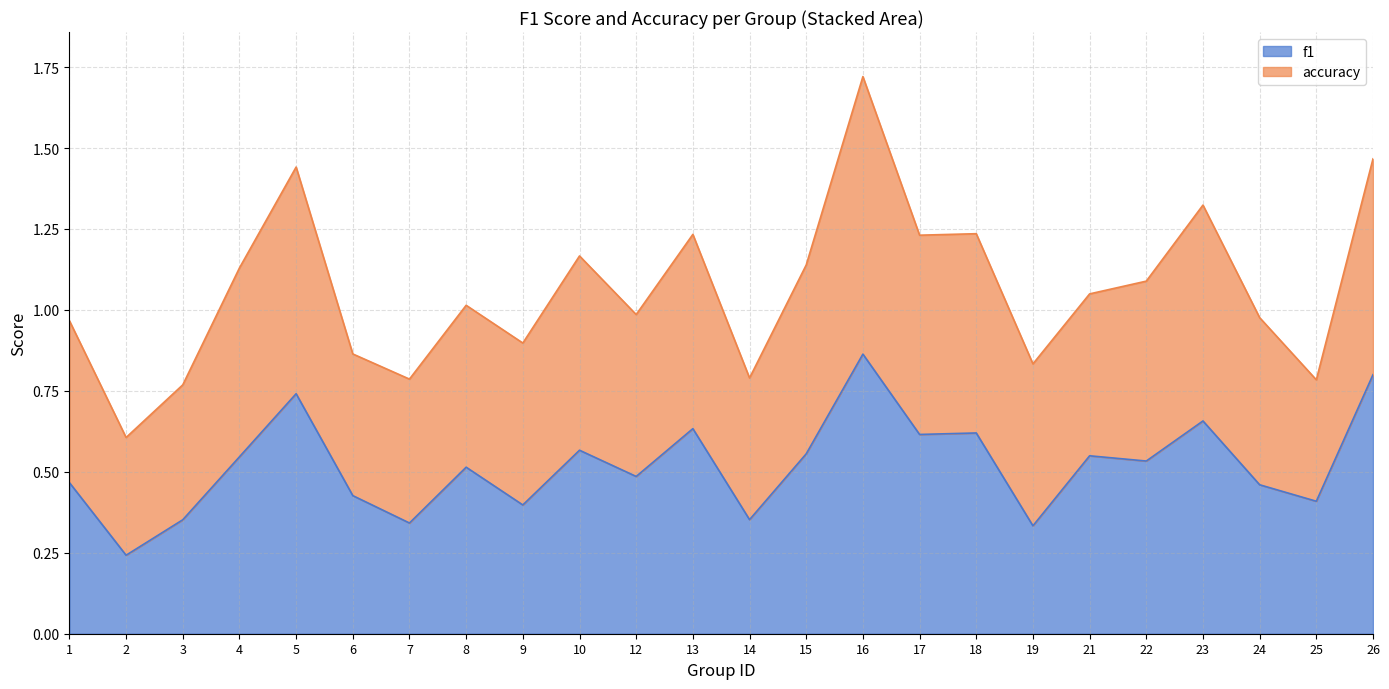

What is the difference between the values at 9 and 18?

0.2